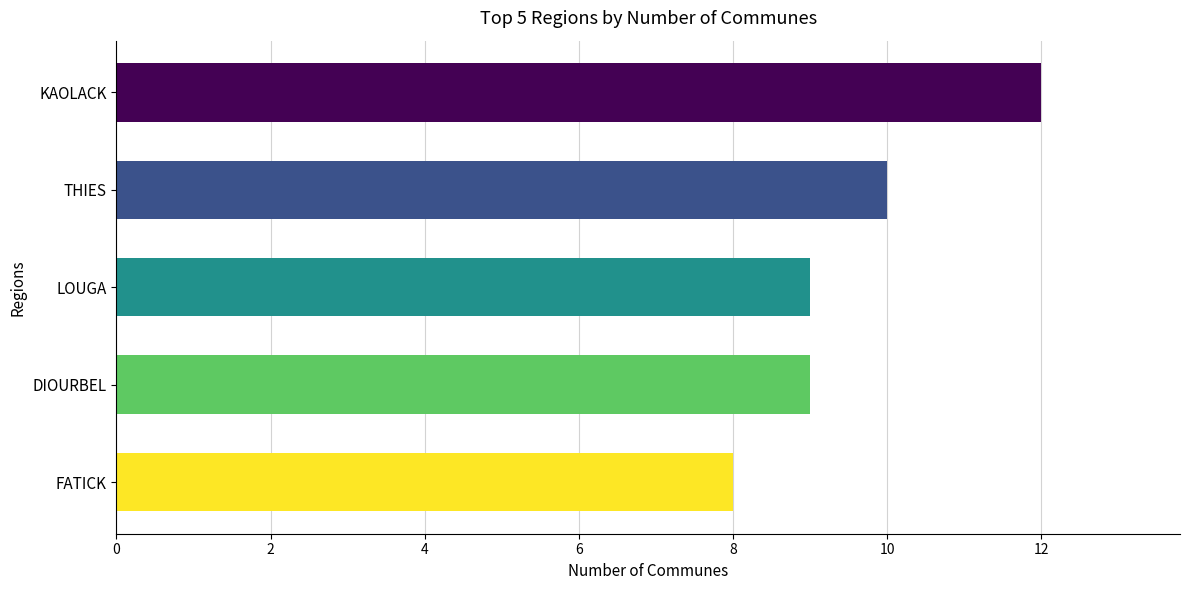

What value does the data have at FATICK?

8